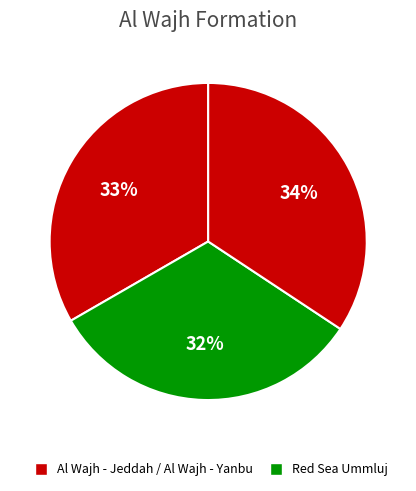

Is there any slice that represents more than half of the pie?

No